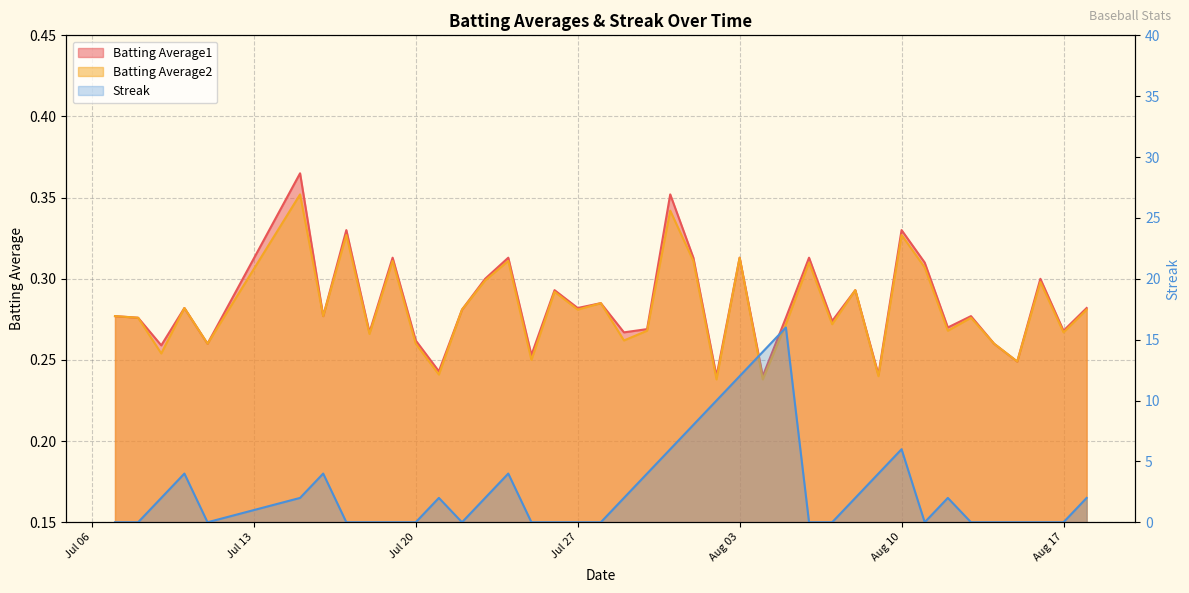

What is the average value of the Batting Average2 series?

0.3